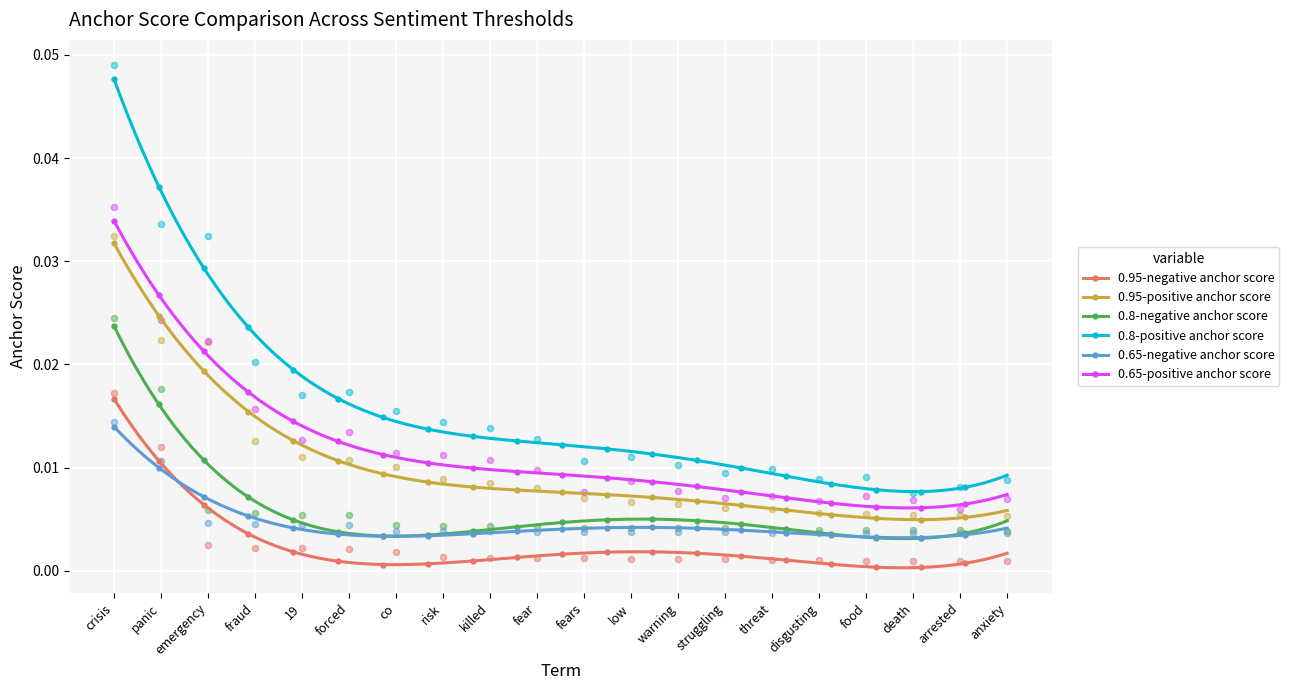

At how many categories does at least one series exceed 0?

20